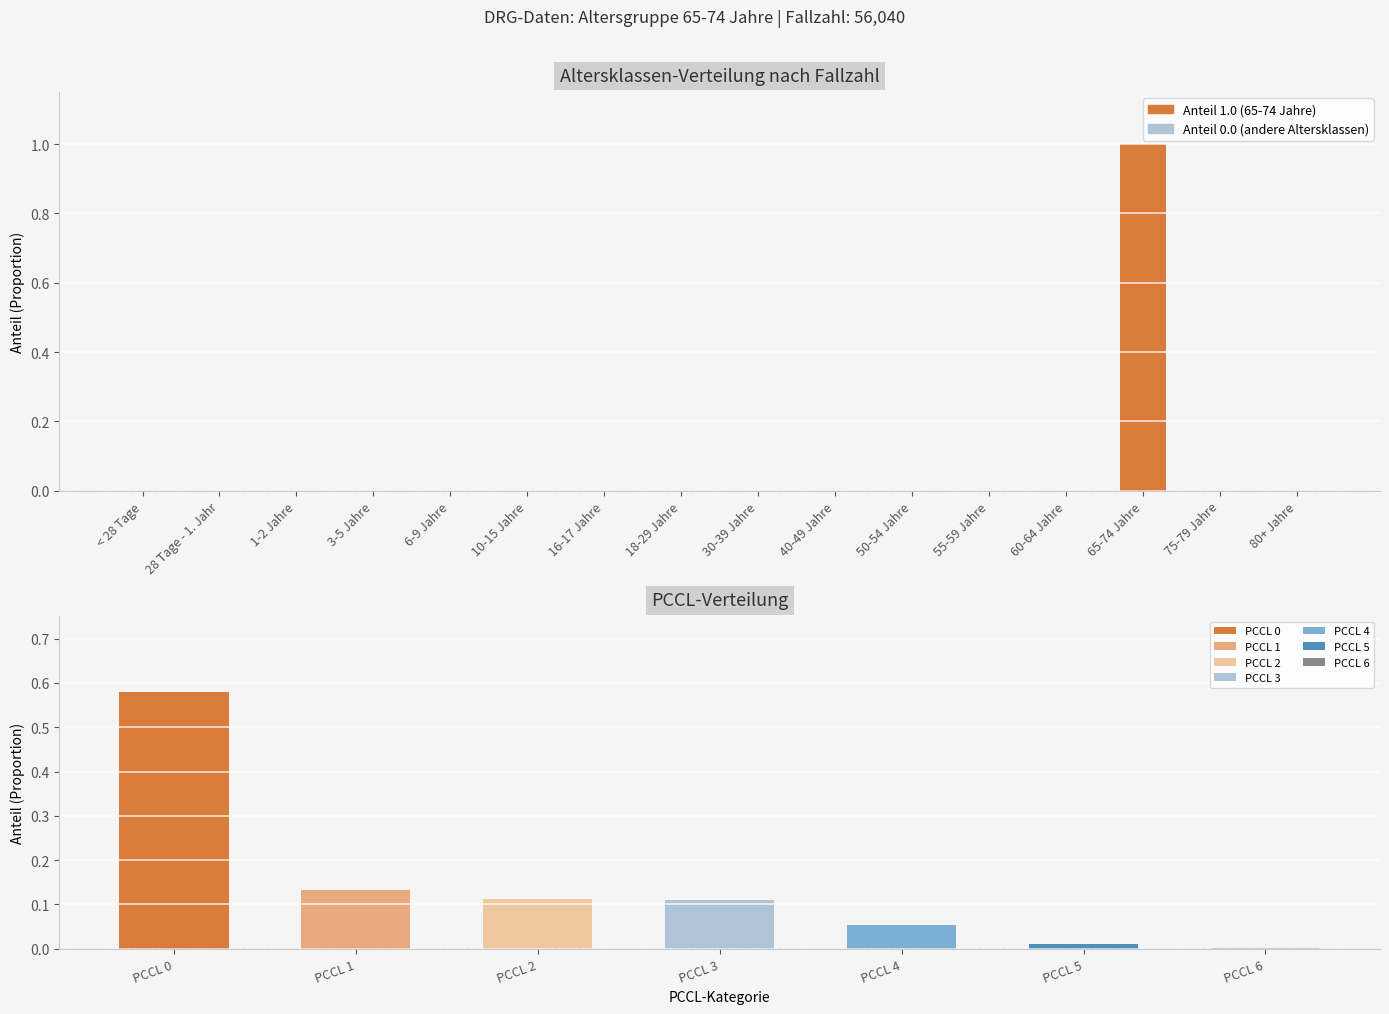

Rank the categories by value from lowest to highest.

< 28 Tage, 28 Tage - 1. Jahr, 1-2 Jahre, 3-5 Jahre, 6-9 Jahre, 10-15 Jahre, 16-17 Jahre, 18-29 Jahre, 30-39 Jahre, 40-49 Jahre, 50-54 Jahre, 55-59 Jahre, 60-64 Jahre, 75-79 Jahre, 80+ Jahre, 65-74 Jahre